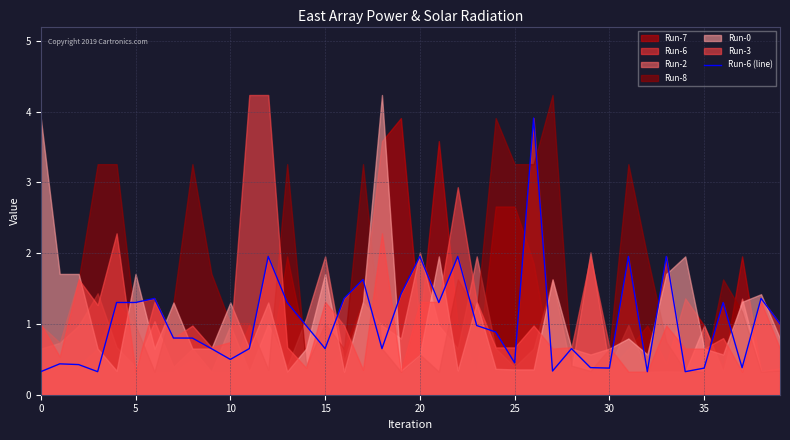

What is the highest value of the Run-6 (line) series?

3.9